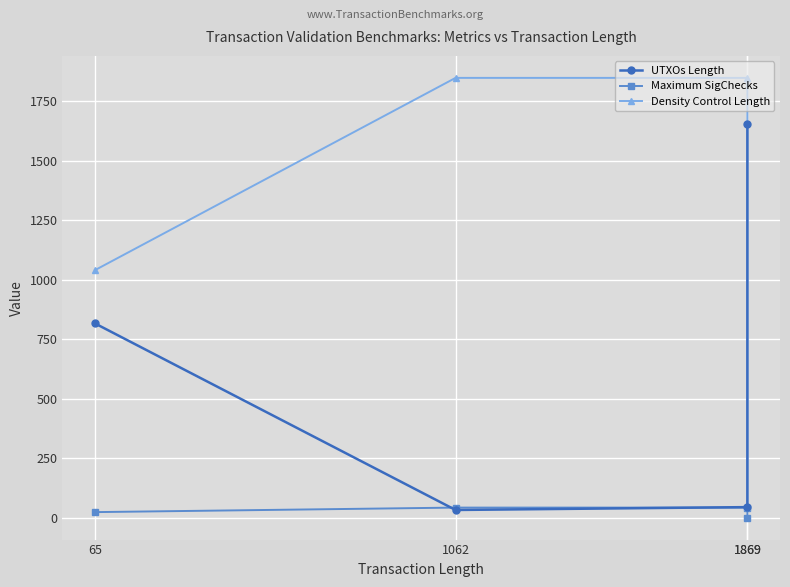

True or false: Maximum SigChecks has more than 1 points higher than both neighbors.

False